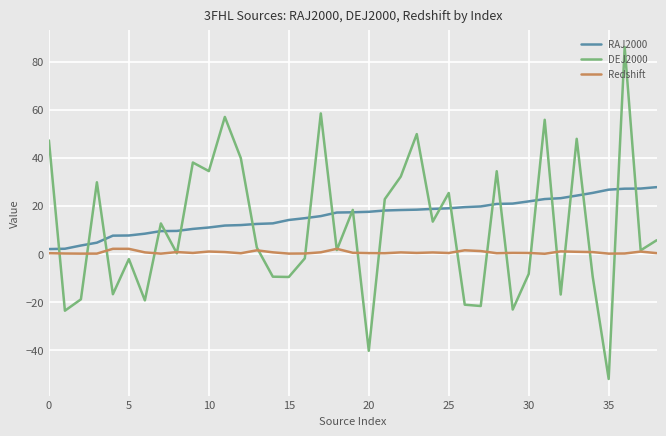

What is the maximum value shown in the chart?

86.0